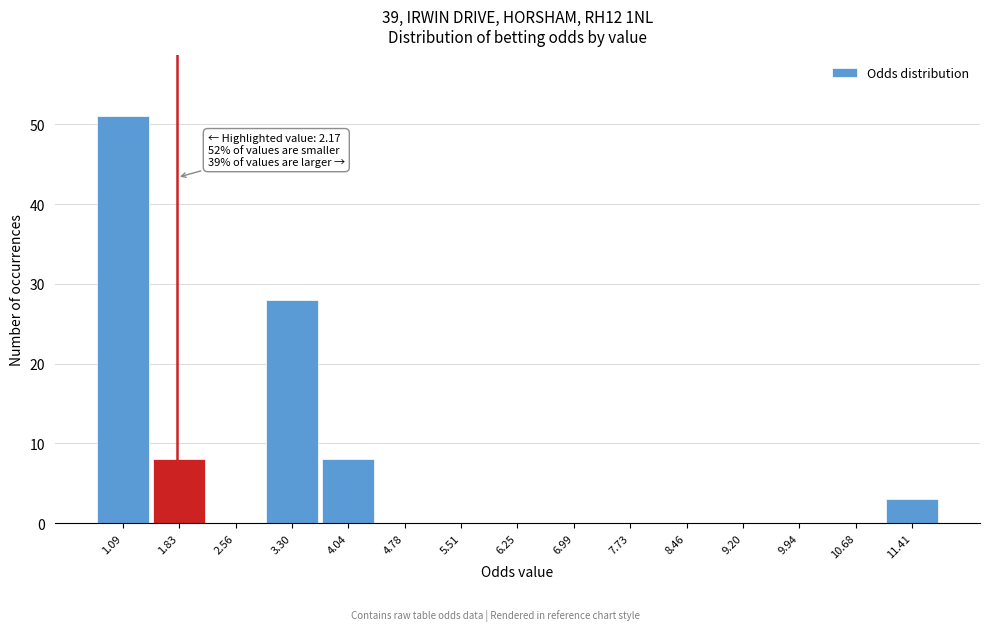

Reading left to right, transcribe all the data shown in this chart.

1.09=51	1.83=8	2.56=0	3.30=28	4.04=8	4.78=0	5.51=0	6.25=0	6.99=0	7.73=0	8.46=0	9.20=0	9.94=0	10.68=0	11.41=3